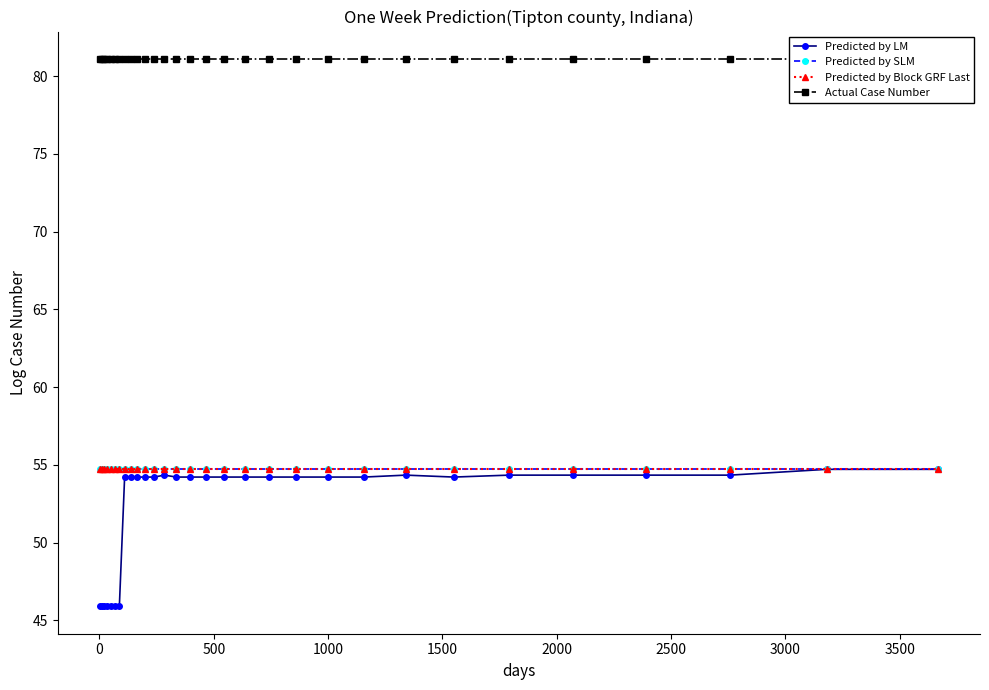

What is the minimum value for Predicted by LM?

45.9